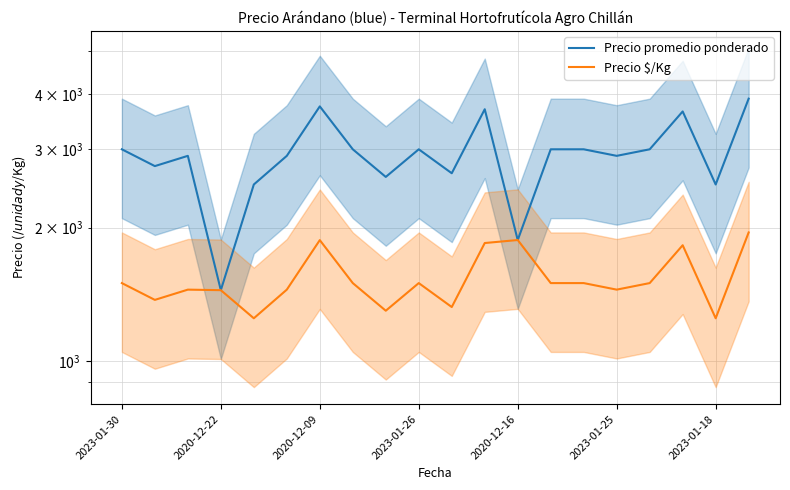

What is the sum of all Precio promedio ponderado values?

58010